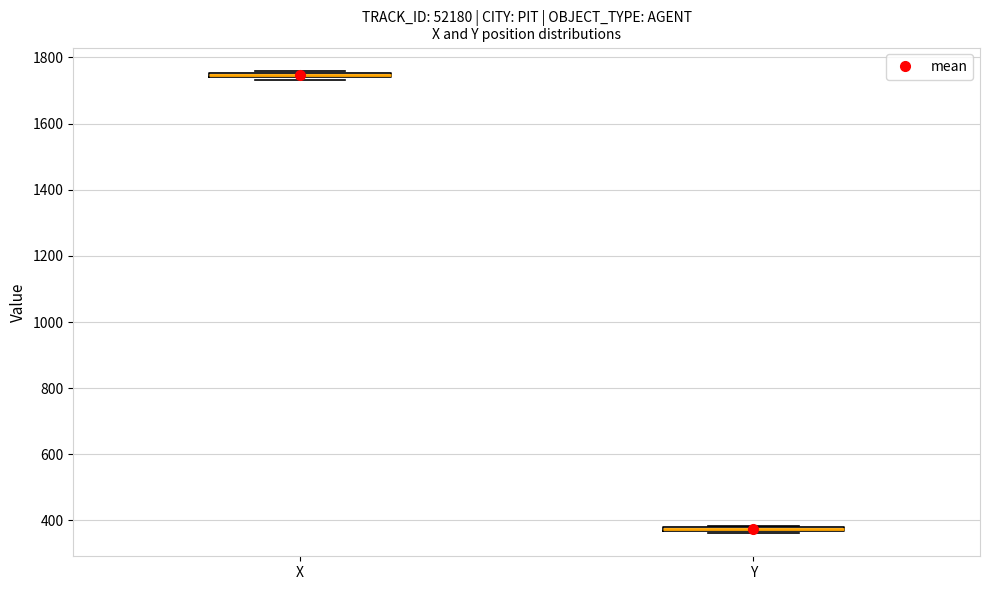

Where is the lower edge of the box for X on the y-axis? The values are not printed on the chart, so give them approximately, as read against the axis.

1740